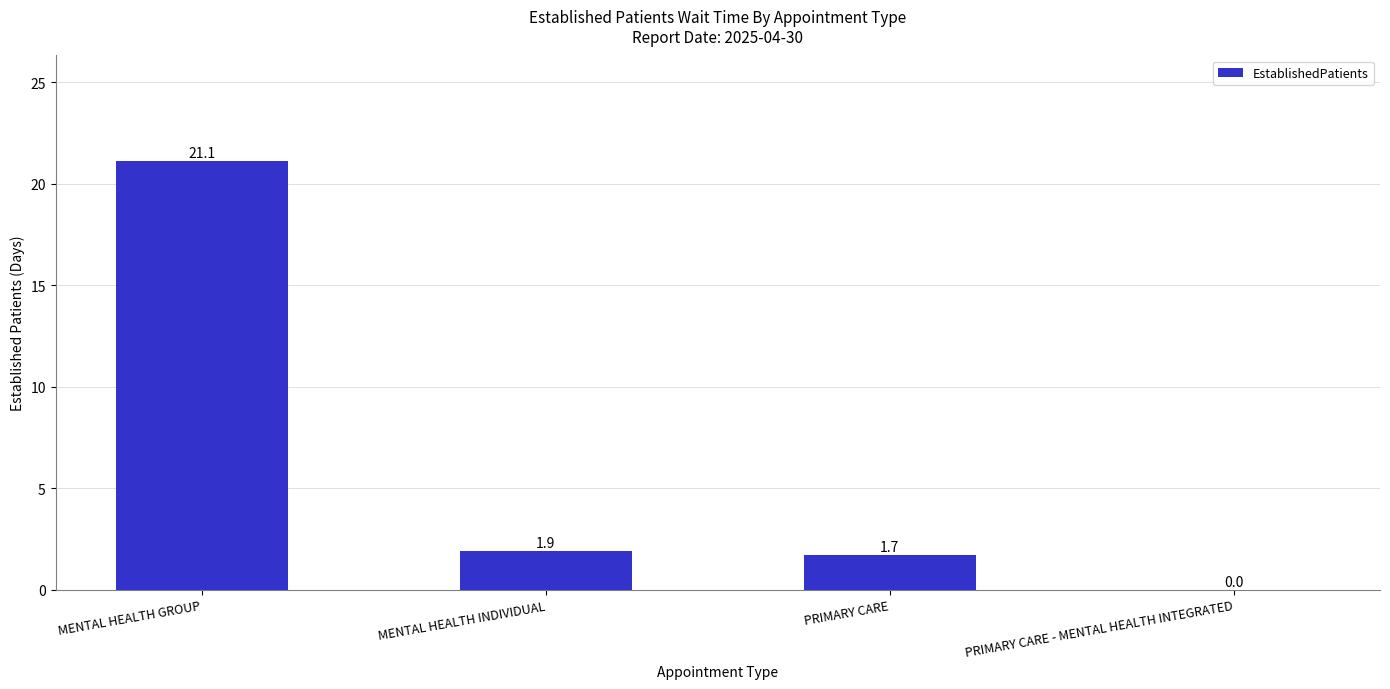

How many data points does each series have?

4